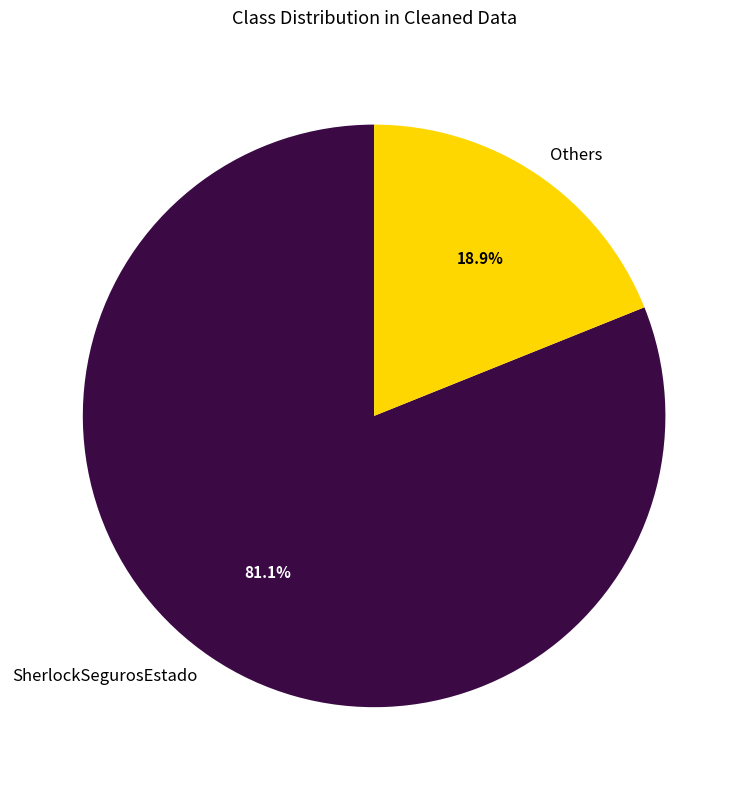

True or false: SherlockSegurosEstado accounts for 70% of the total.

False